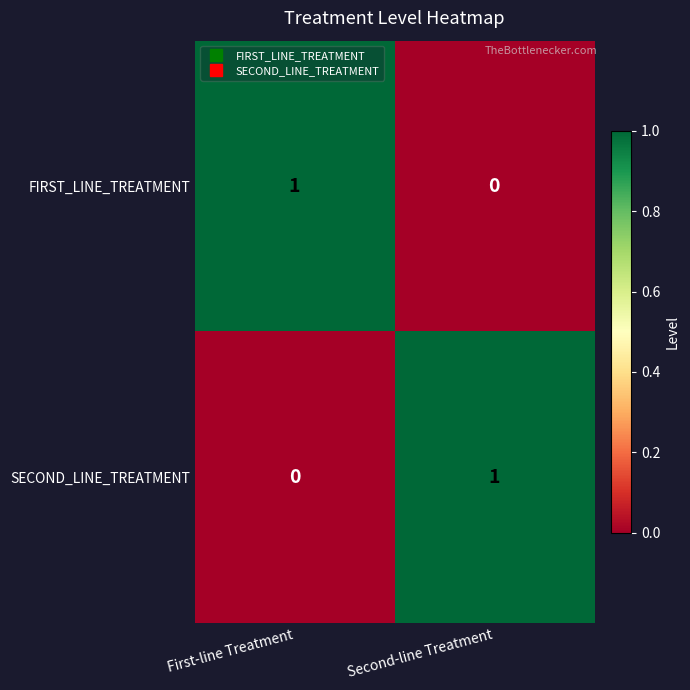

Which category has the lowest value in the FIRST_LINE_TREATMENT series?

Second-line Treatment